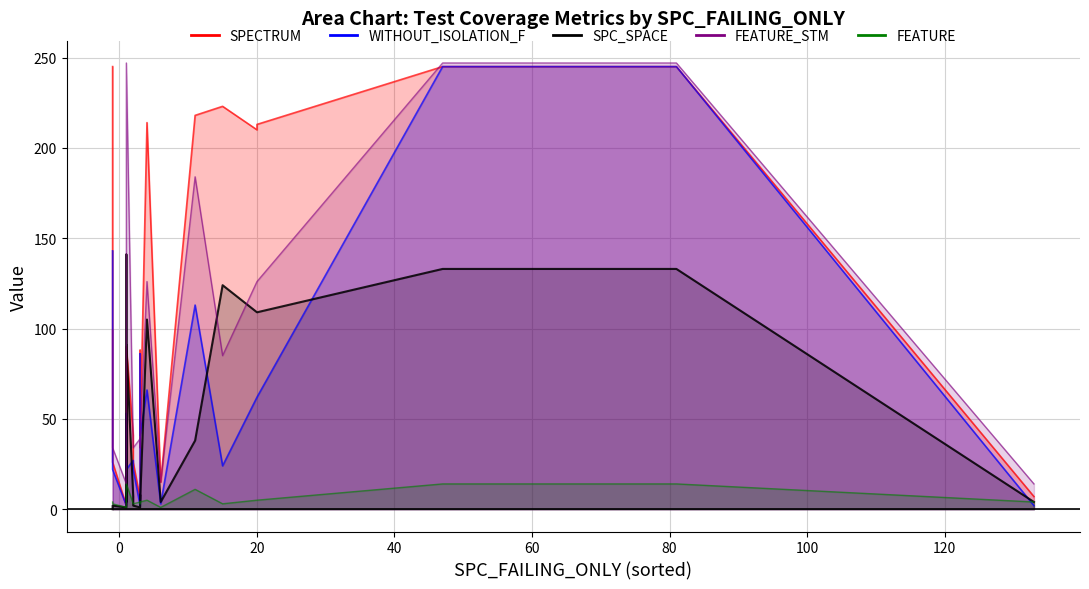

True or false: WITHOUT_ISOLATION_F has a value of 73 at -1.

False